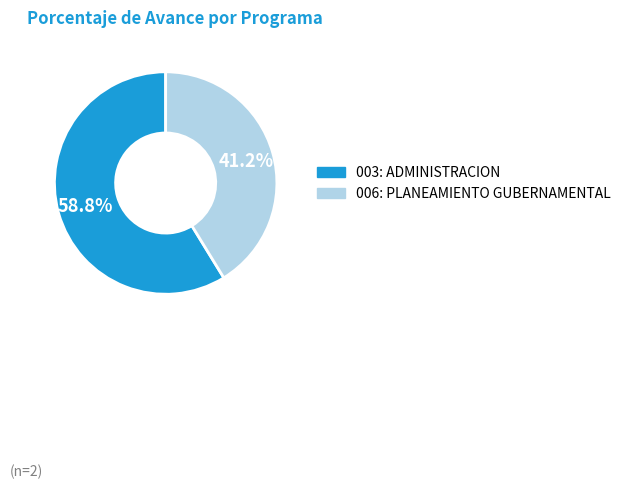

What portion of the pie excludes 003: ADMINISTRACION?

41.2%